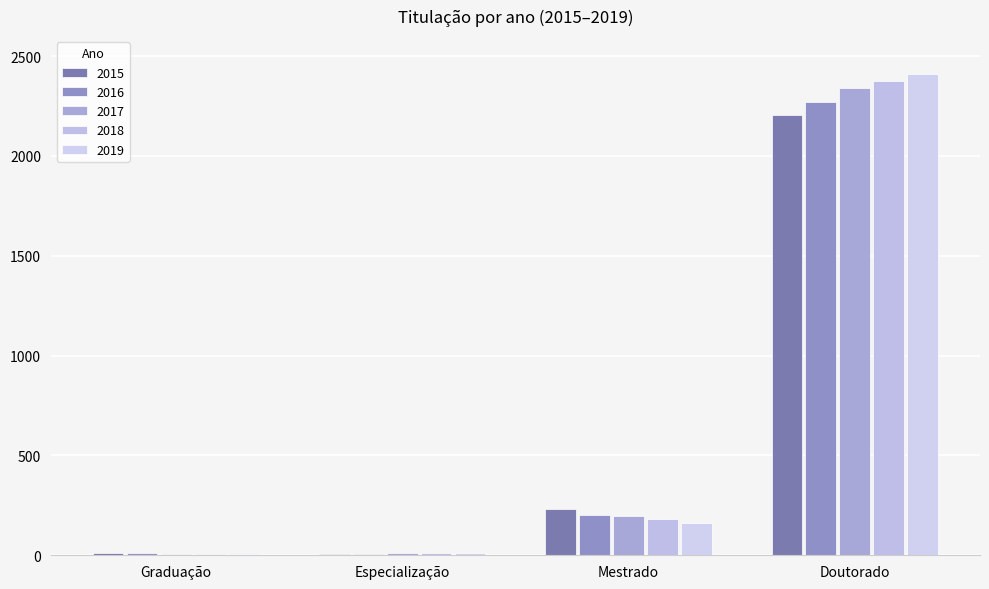

Which series has the widest spread of values?

2019